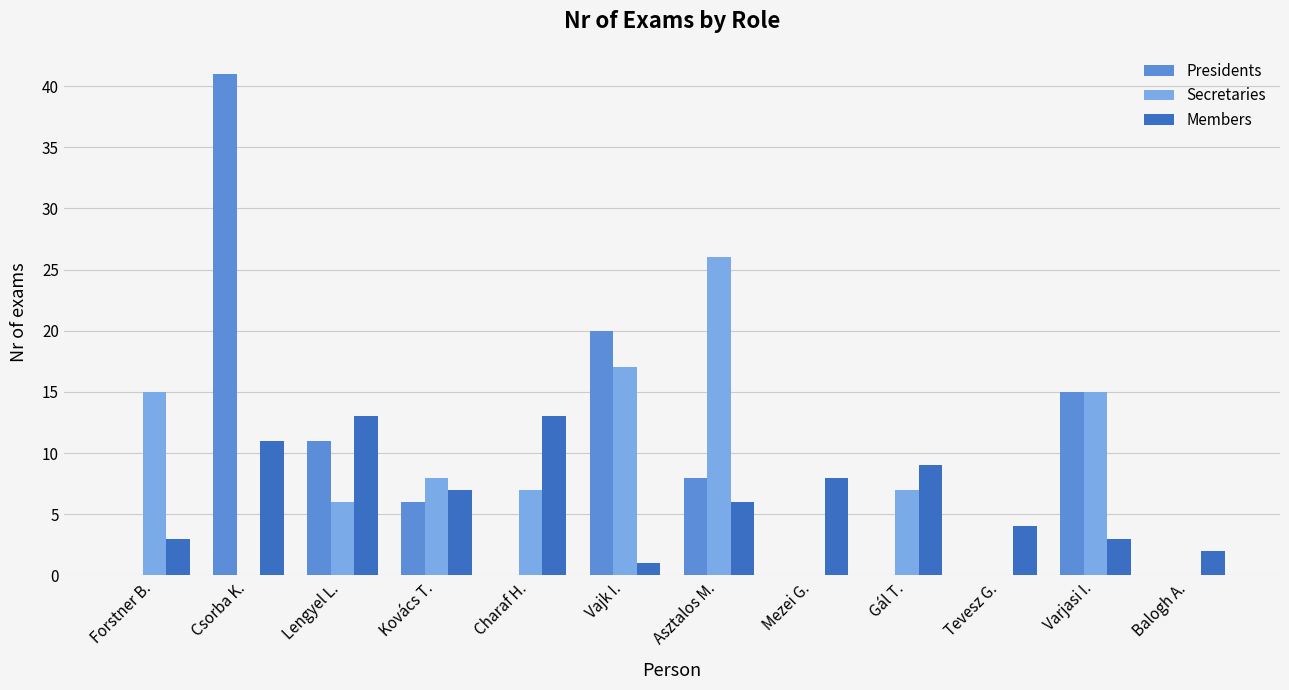

The value of Members at Asztalos M. is 6. True or false?

True